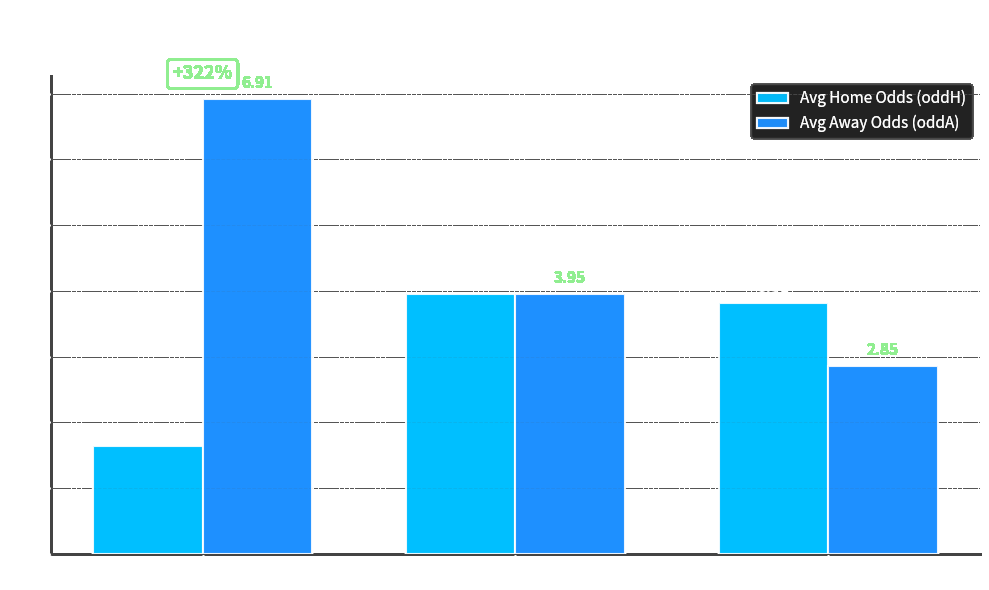

What is the value of the Avg Away Odds (oddA) bar at the 1st from the left?

6.9